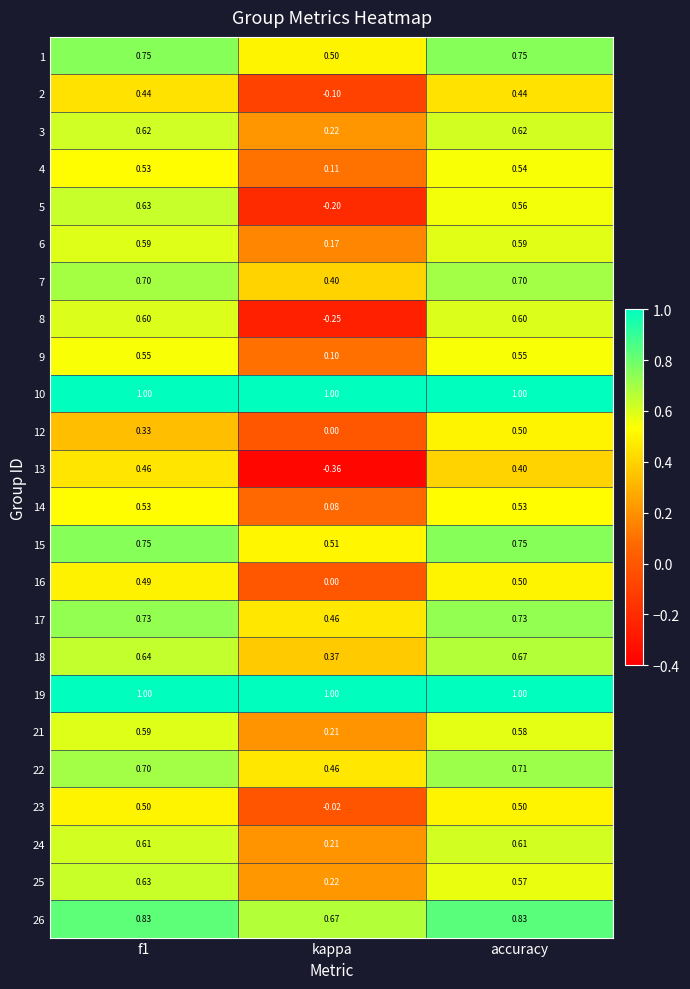

Which series has the largest range (max minus min)?

8